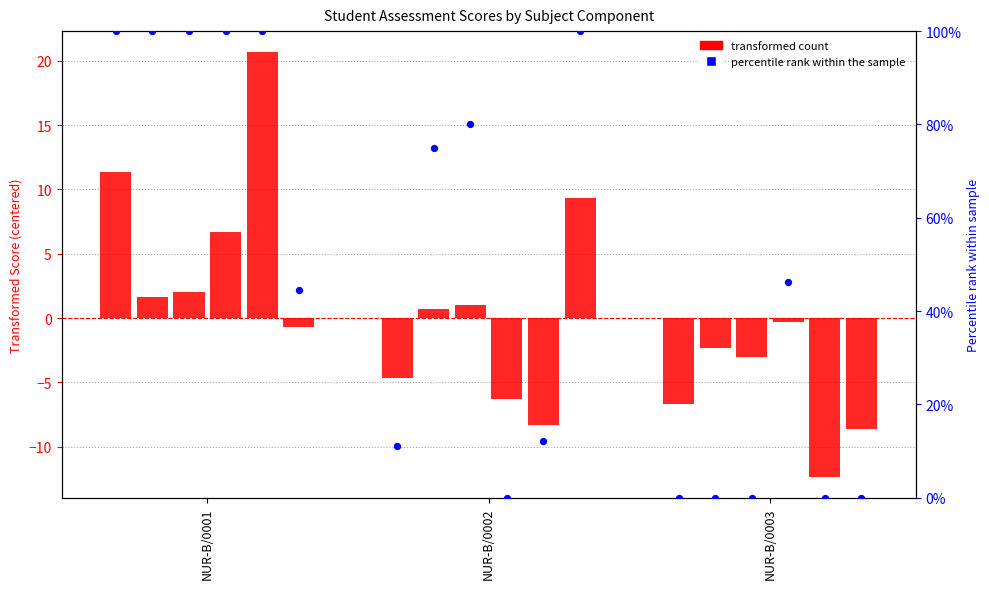

Is the value of SA-1#English at NUR-B/0001 greater than the value of FA 4#Hindi at NUR-B/0002?

No